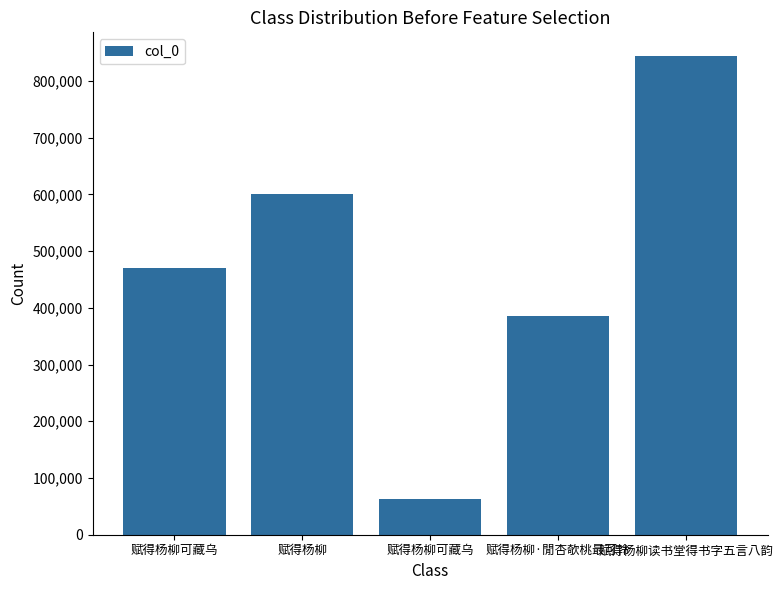

What is the greatest value displayed?

843411